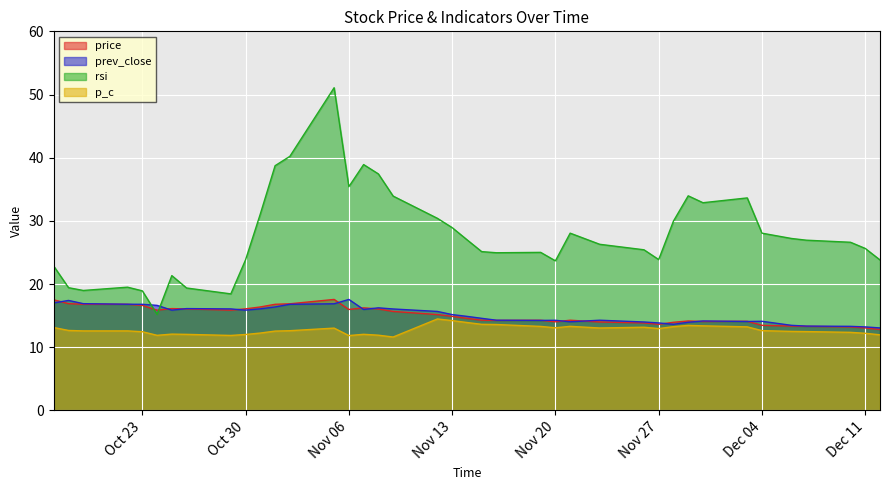

Is it true that price equals 7.4 at 2018-10-31?

False